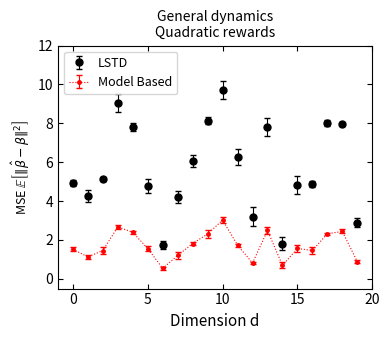

Which series has the largest range (max minus min)?

LSTD